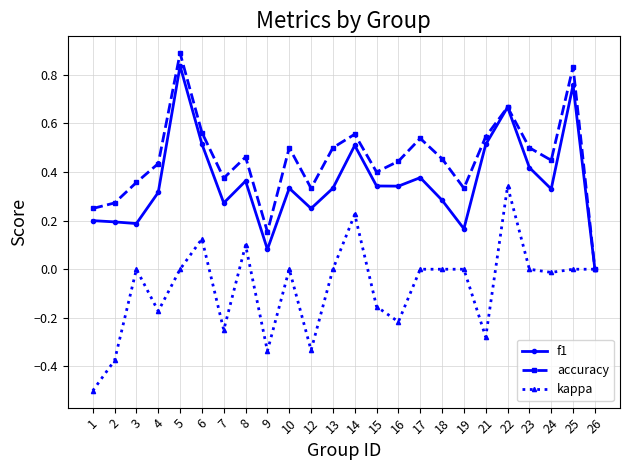

Where is the first local maximum for kappa?

3